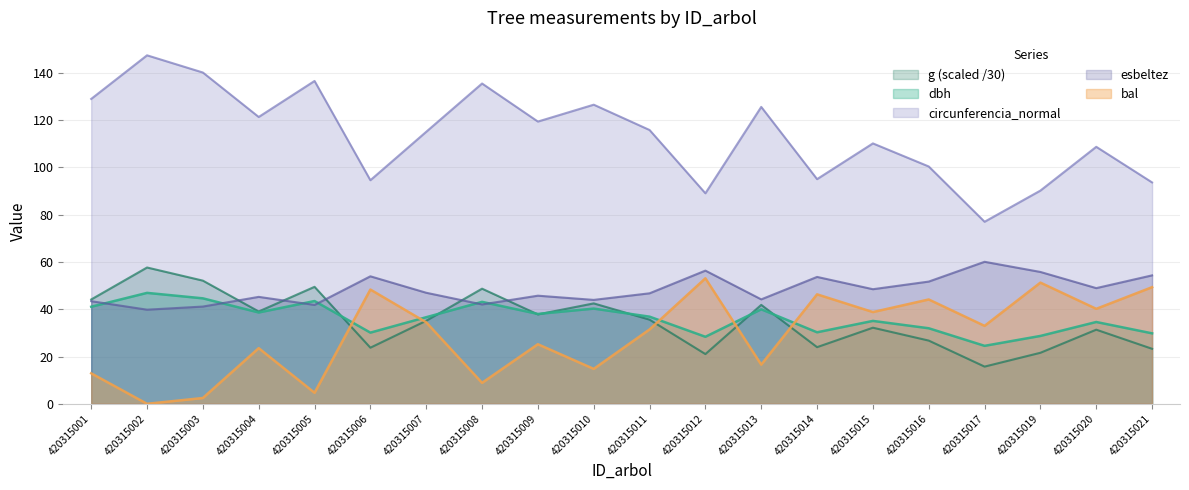

Reading left to right, extract all data points from this chart.

dbh: 41.1	46.9	44.6	38.6	43.5	30.1	36.6	43.1	38.0	40.3	36.9	28.4	40.0	30.2	35.1	32.0	24.5	28.7	34.6	29.8
g: 44.1	57.7	52.1	39.1	49.5	23.7	35.1	48.7	37.8	42.5	35.6	21.0	41.9	24.0	32.2	26.7	15.7	21.6	31.4	23.3
bal: 12.9	0.0	2.5	23.5	4.7	48.3	34.5	8.9	25.2	14.8	31.5	53.1	16.6	46.3	38.8	44.1	33.0	51.3	40.2	49.3
circunferencia_normal: 129.0	147.4	140.2	121.3	136.6	94.6	115.1	135.5	119.4	126.5	115.8	89.1	125.6	95.0	110.2	100.4	77.0	90.2	108.7	93.7
esbeltez: 43.4	39.8	41.1	45.2	41.8	53.9	47.0	42.0	45.7	44.0	46.8	56.4	44.2	53.7	48.5	51.7	60.1	55.8	48.9	54.3